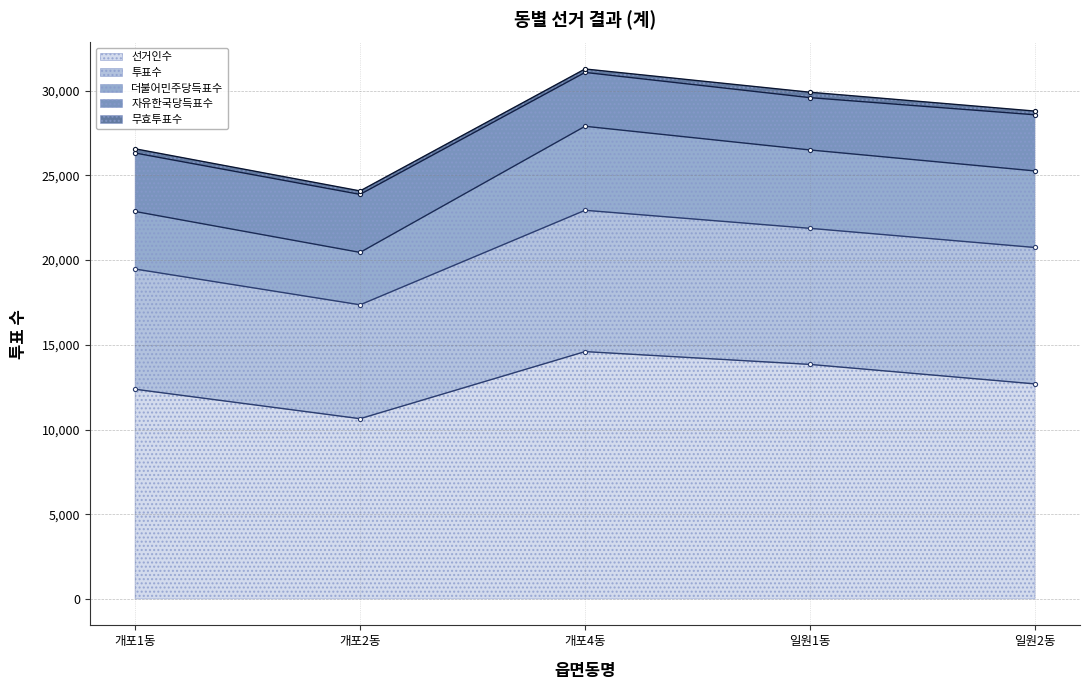

What is the greatest value displayed?

14600